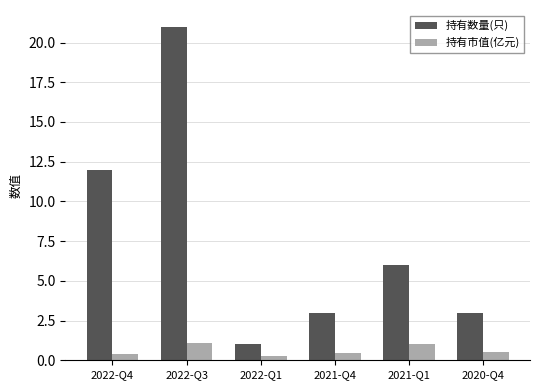

Which category has the lowest value in the 持有数量(只) series?

2022-Q1